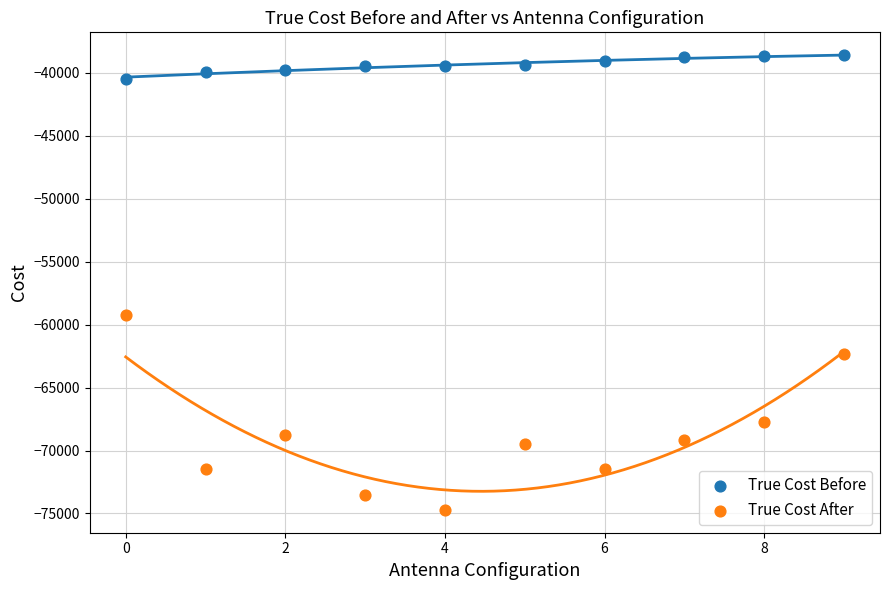

Which series reaches the minimum Y coordinate?

True Cost After